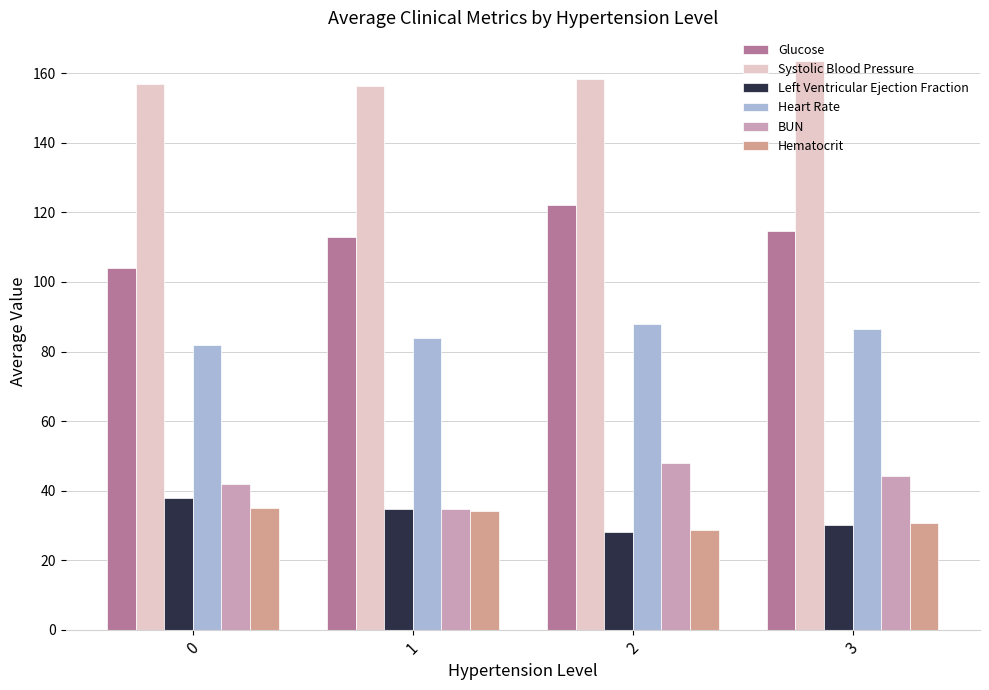

Which series has the largest total across all categories?

Systolic Blood Pressure